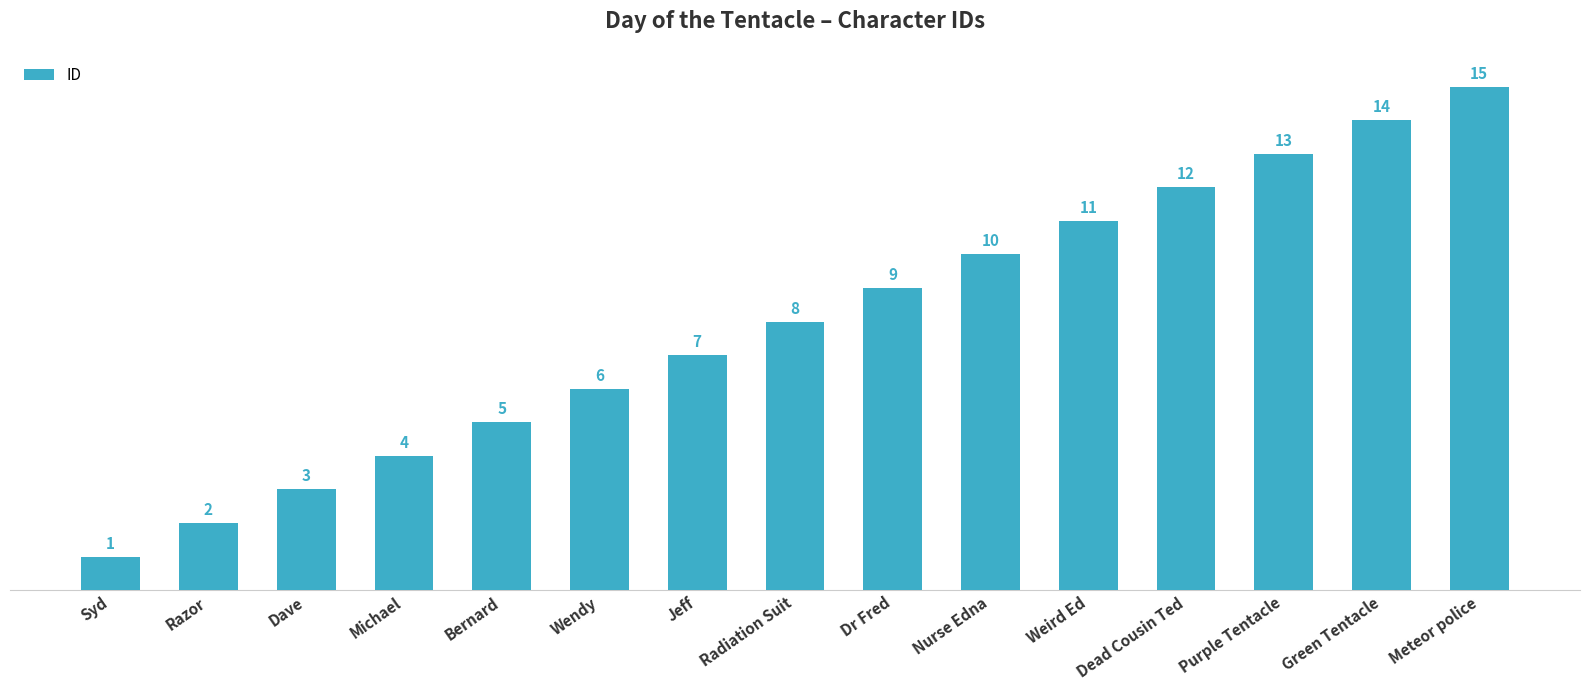

Reading left to right, extract all data points from this chart.

Syd=1	Razor=2	Dave=3	Michael=4	Bernard=5	Wendy=6	Jeff=7	Radiation Suit=8	Dr Fred=9	Nurse Edna=10	Weird Ed=11	Dead Cousin Ted=12	Purple Tentacle=13	Green Tentacle=14	Meteor police=15